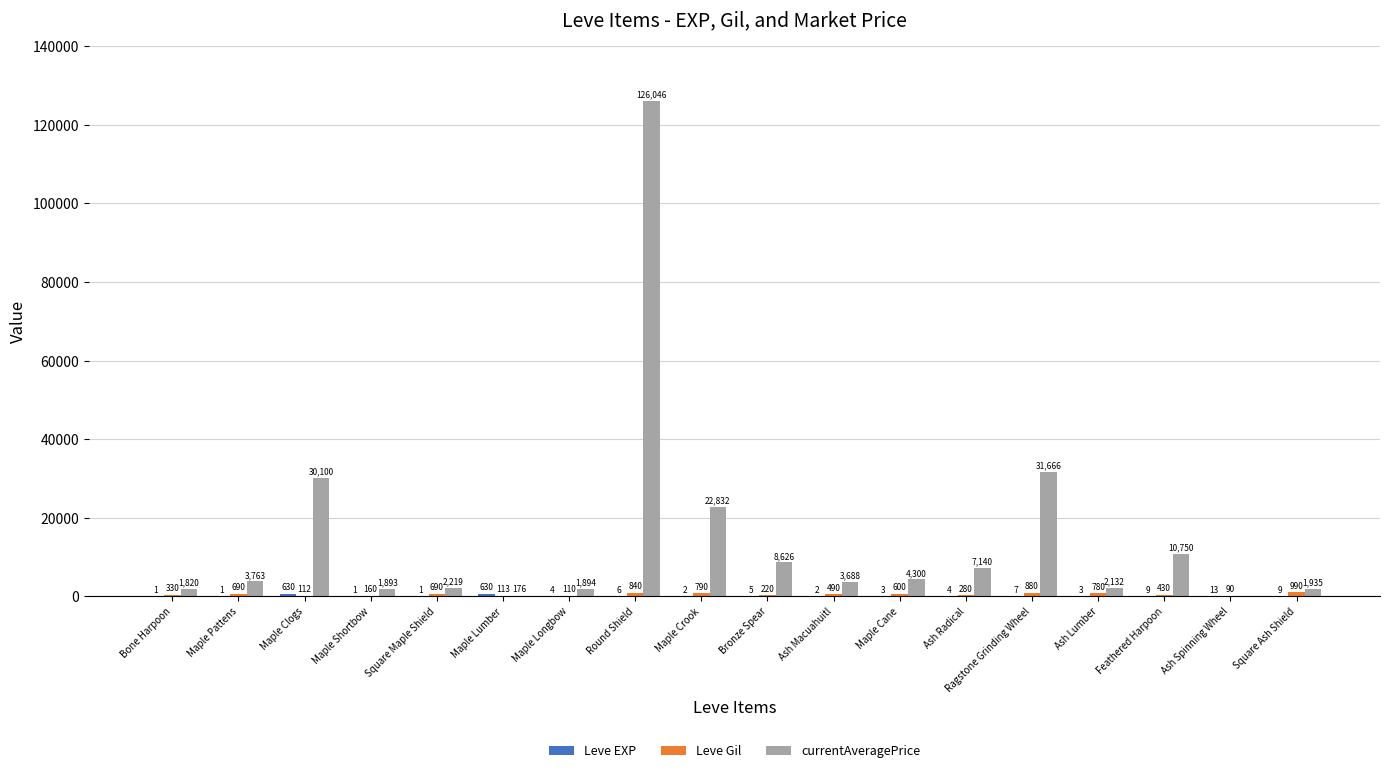

How many series are shown in this chart?

3